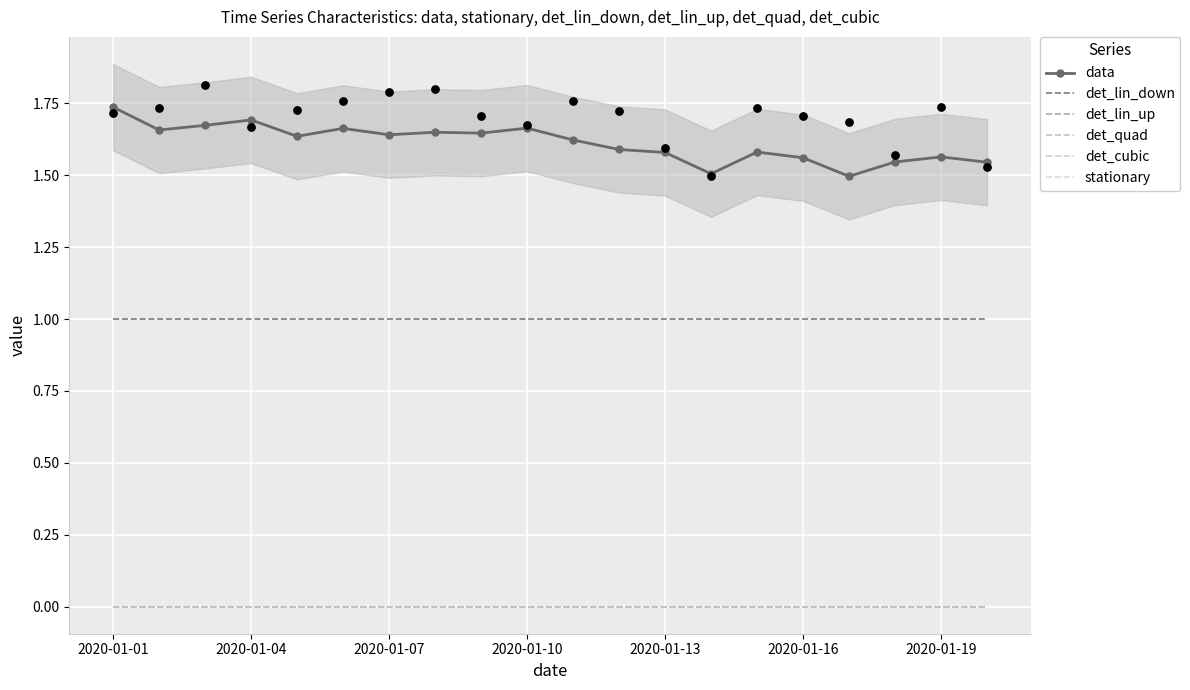

At which category is the sum across all series the highest?

2020-01-01